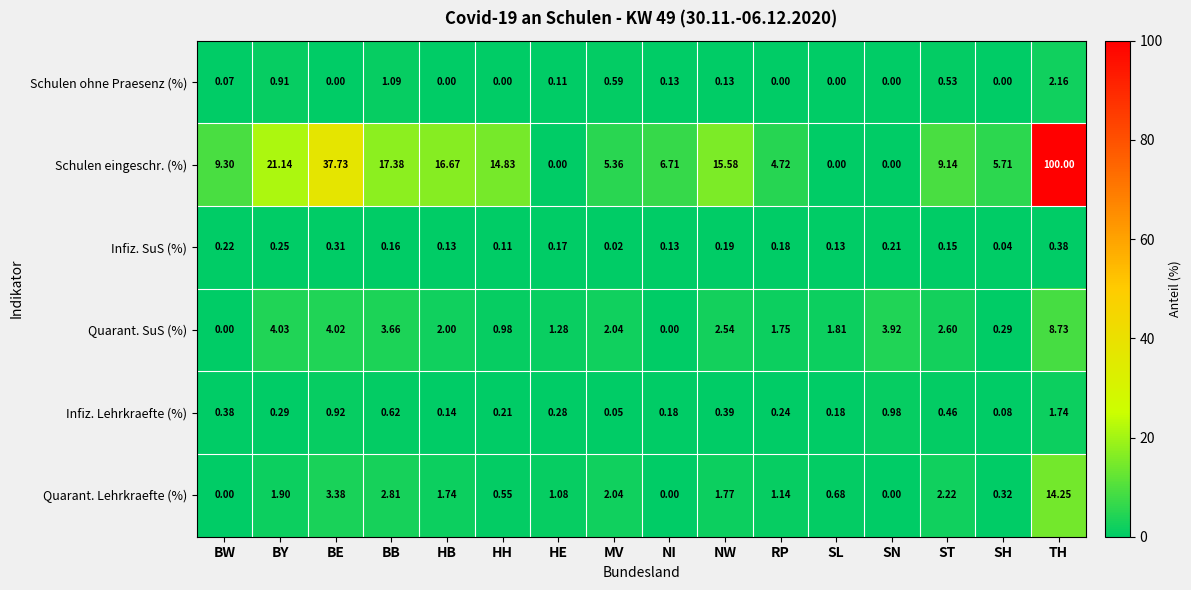

Where is Infiz. Lehrkraefte (%) nearest to the value 0?

MV